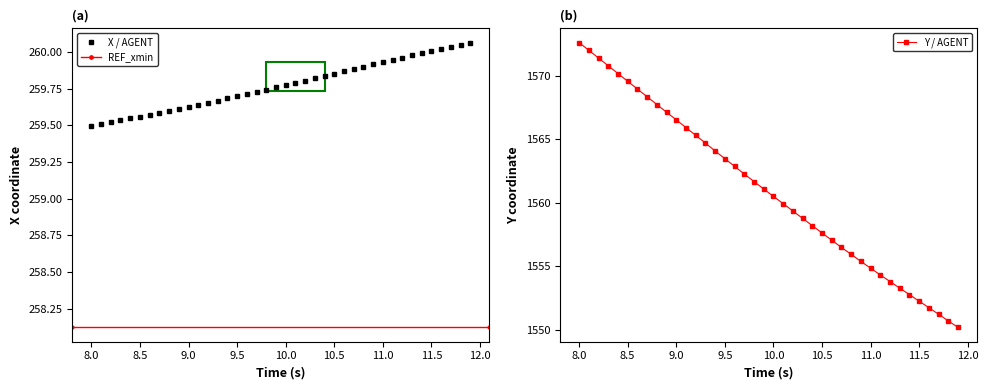

Which category has the highest value in the Y / AGENT series?

8.0